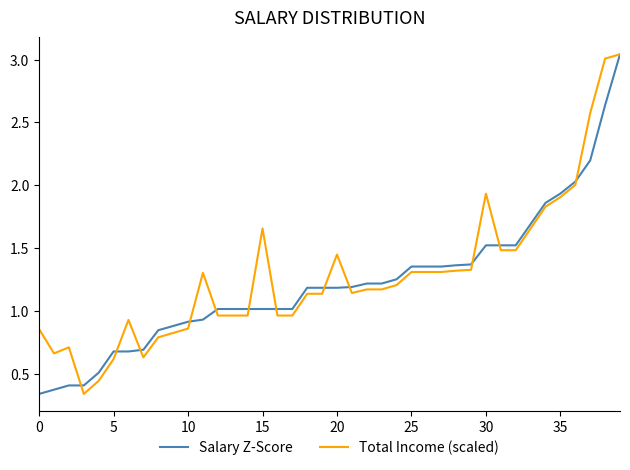

List the series in order of their overall mean, lowest first.

Salary Z-Score, Total Income (scaled)